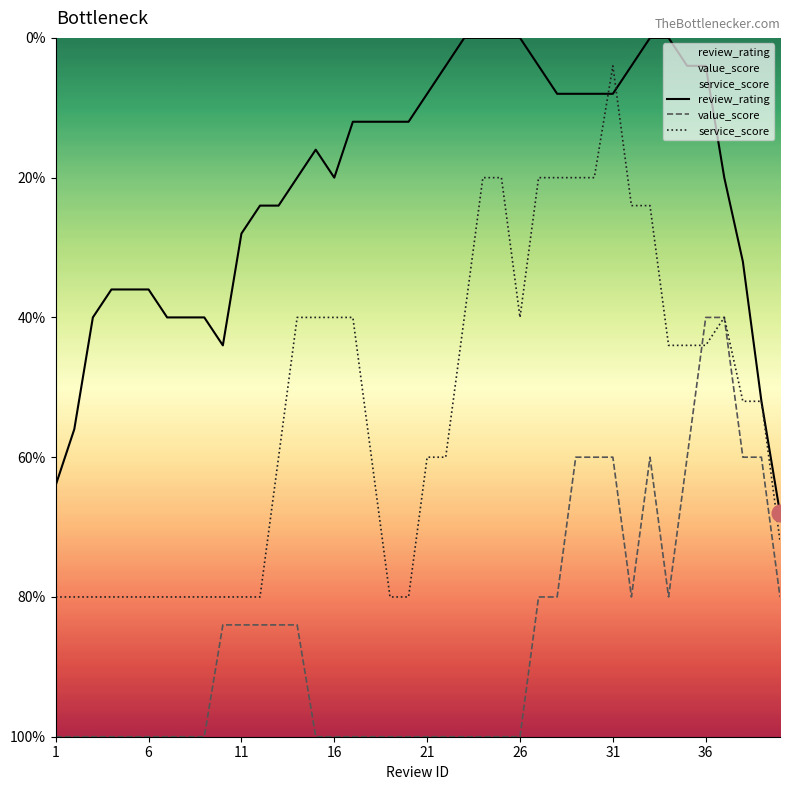

How many lines are shown in the chart?

3